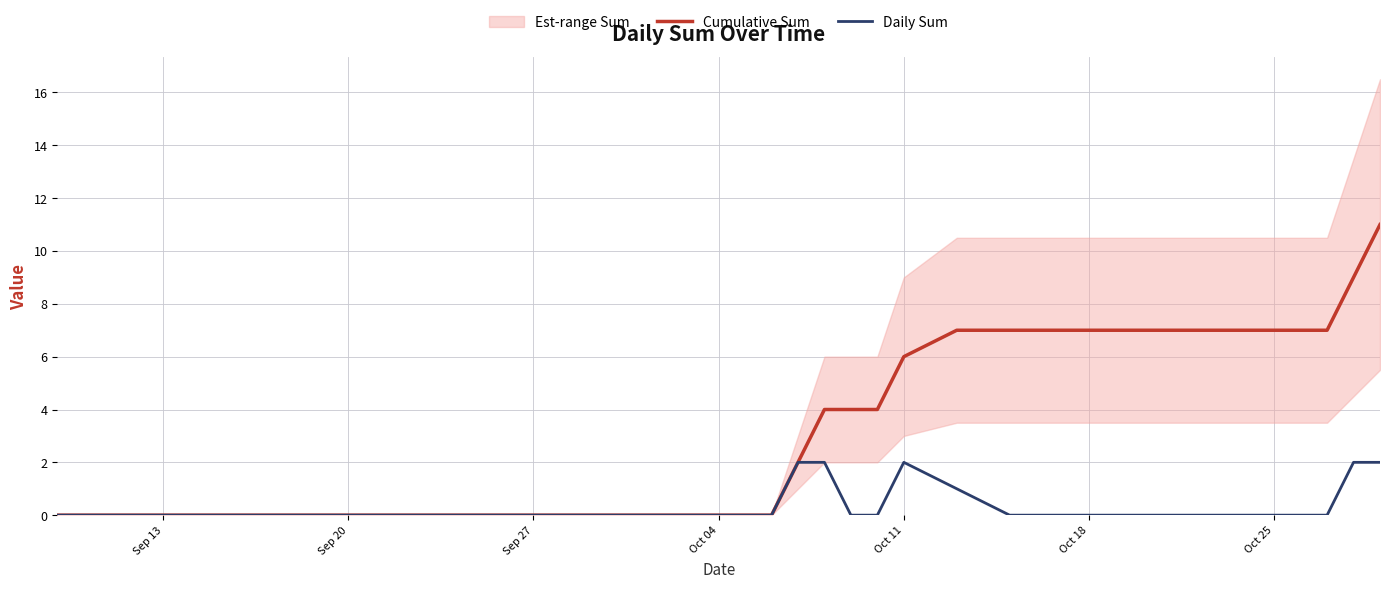

List the series in order of their peak value, lowest first.

Daily Sum, Cumulative Sum